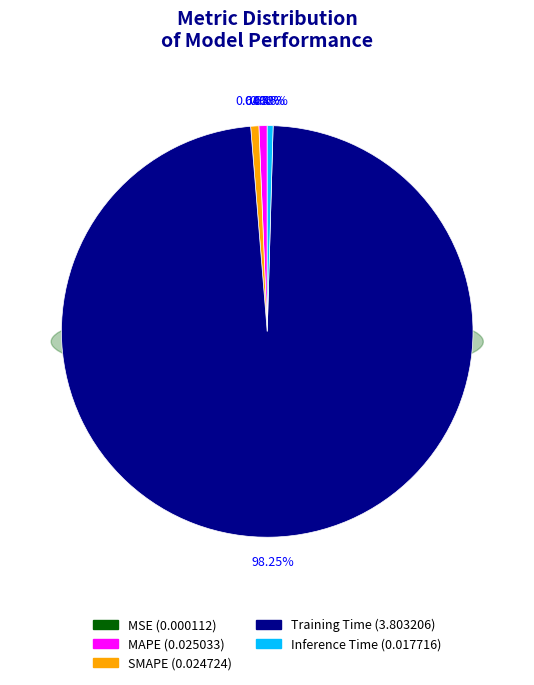

To the nearest percent, what is the combined percentage of SMAPE and MAPE?

1%